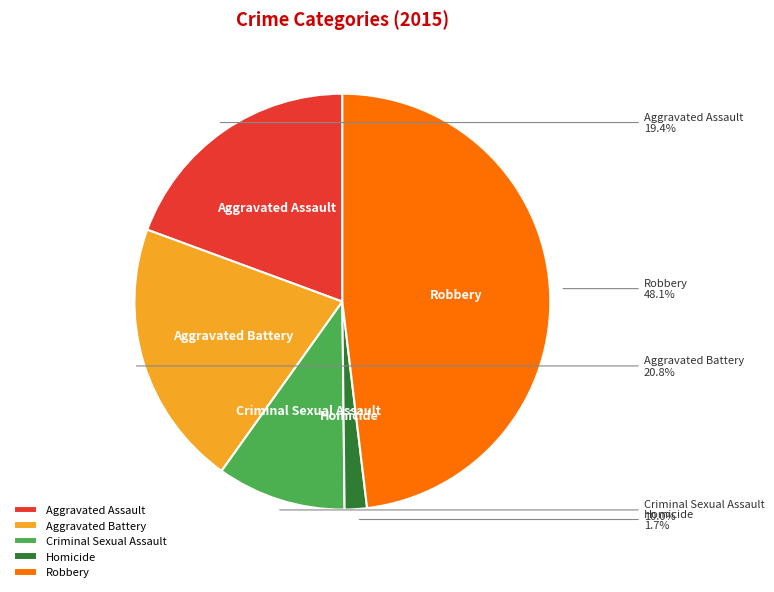

To the nearest percent, what is the average slice percentage?

20%